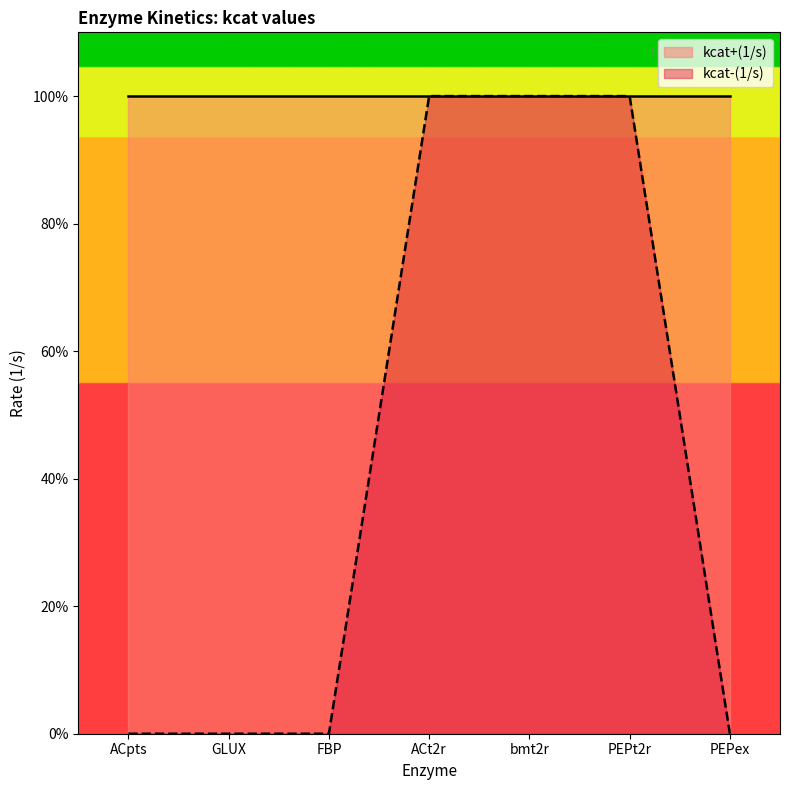

At which label is the value closest to 0?

ACpts